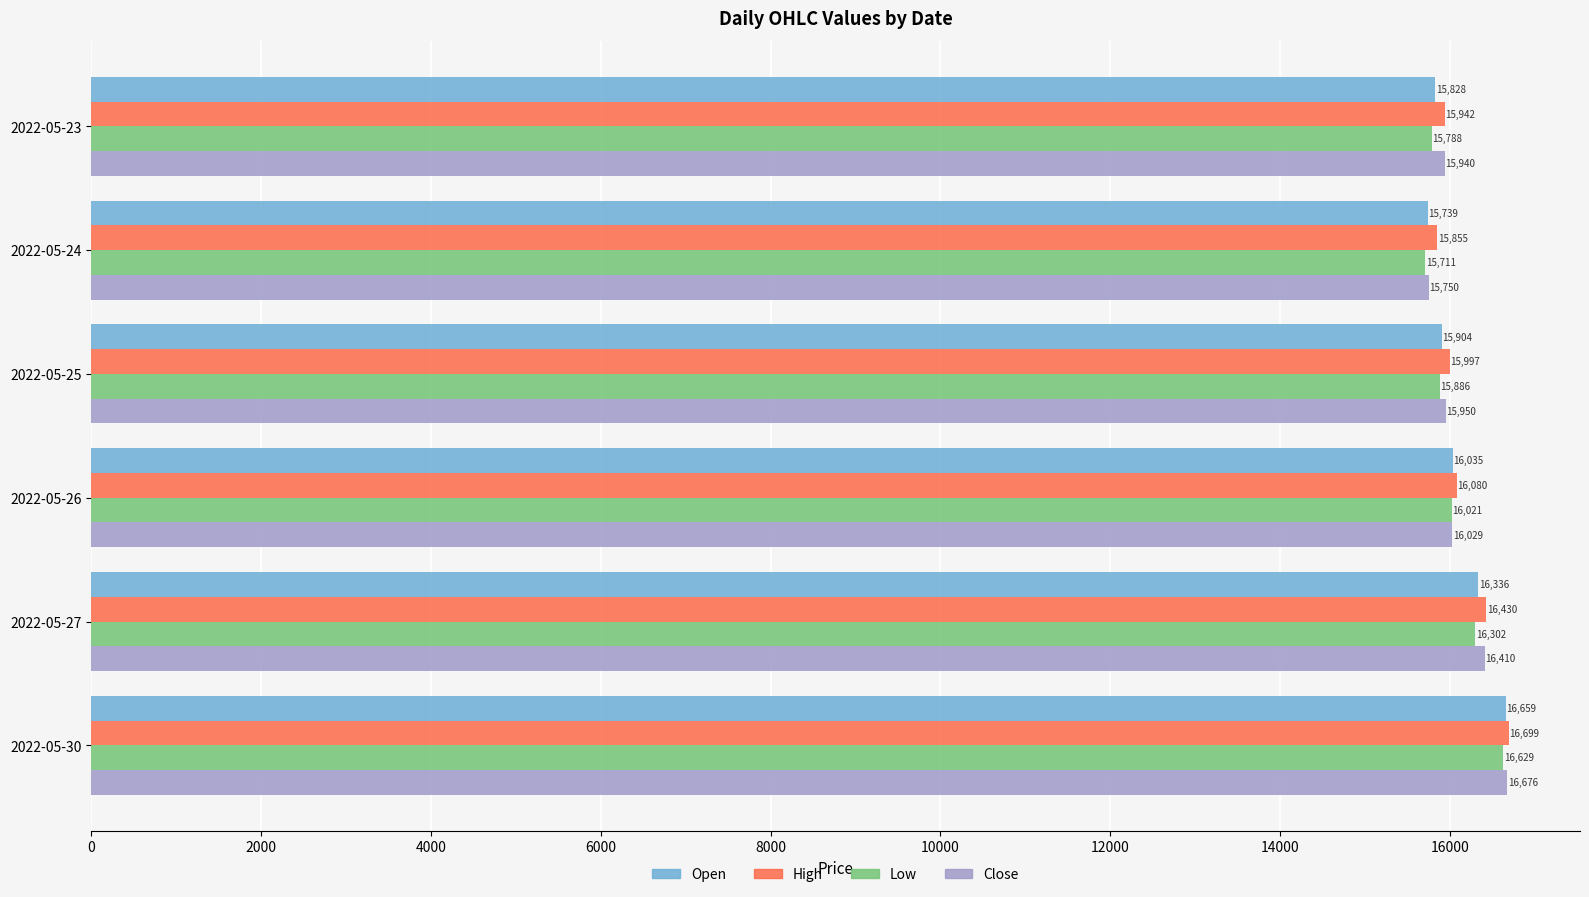

At which category does the chart reach its peak across all series?

2022-05-30